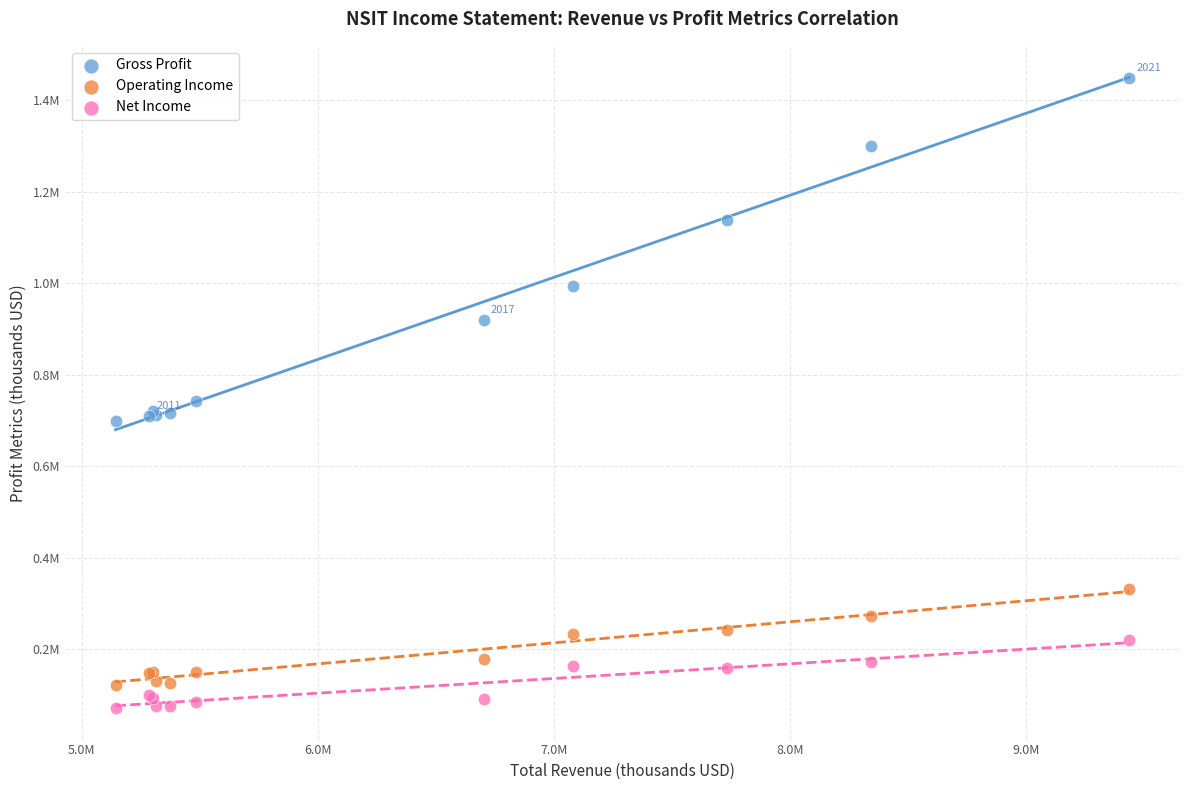

What are all the series names shown in the legend?

Gross Profit, Operating Income, Net Income